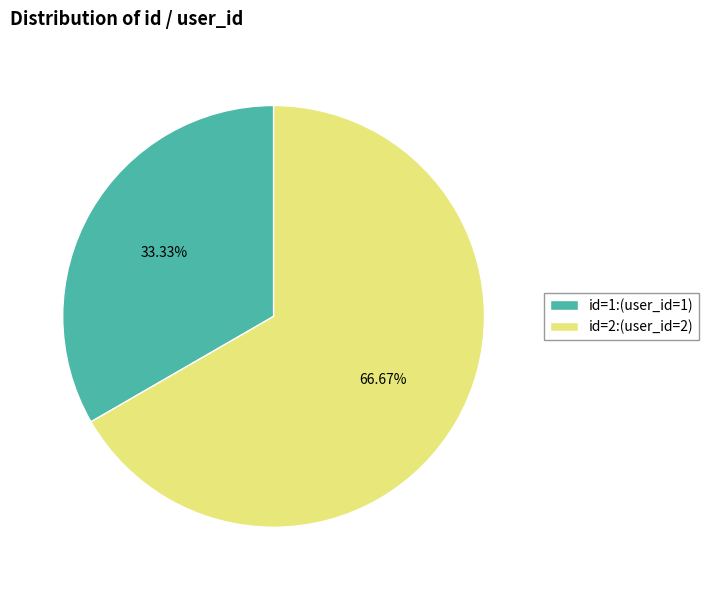

Between id=1:(user_id=1) and id=2:(user_id=2), which is larger?

id=2:(user_id=2)